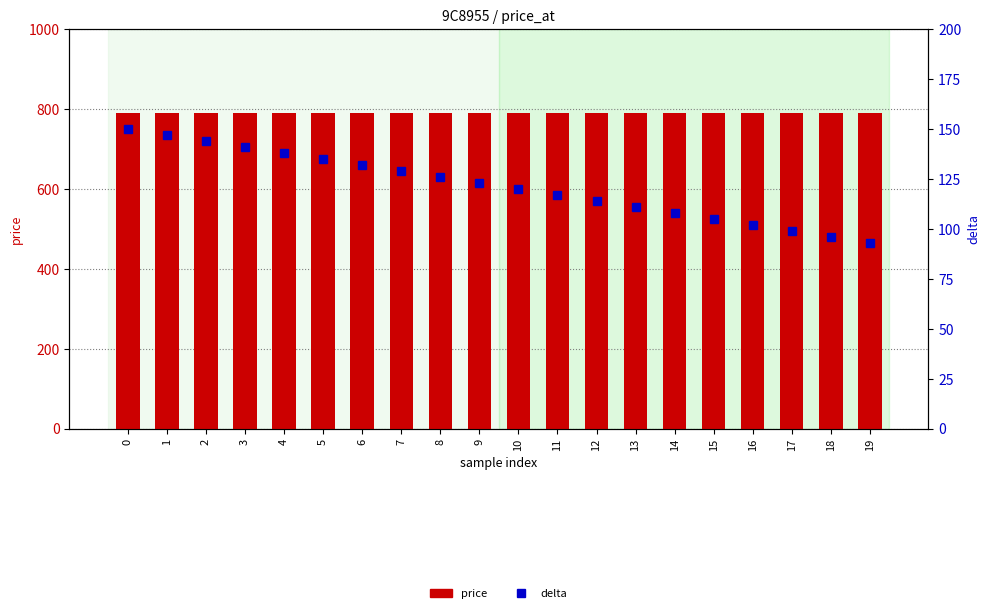

What is the sum of the delta values at 12 and 11?

231